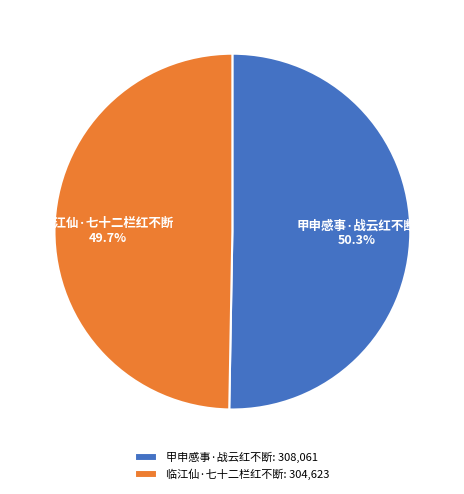

To the nearest percent, what is the average slice percentage?

50%